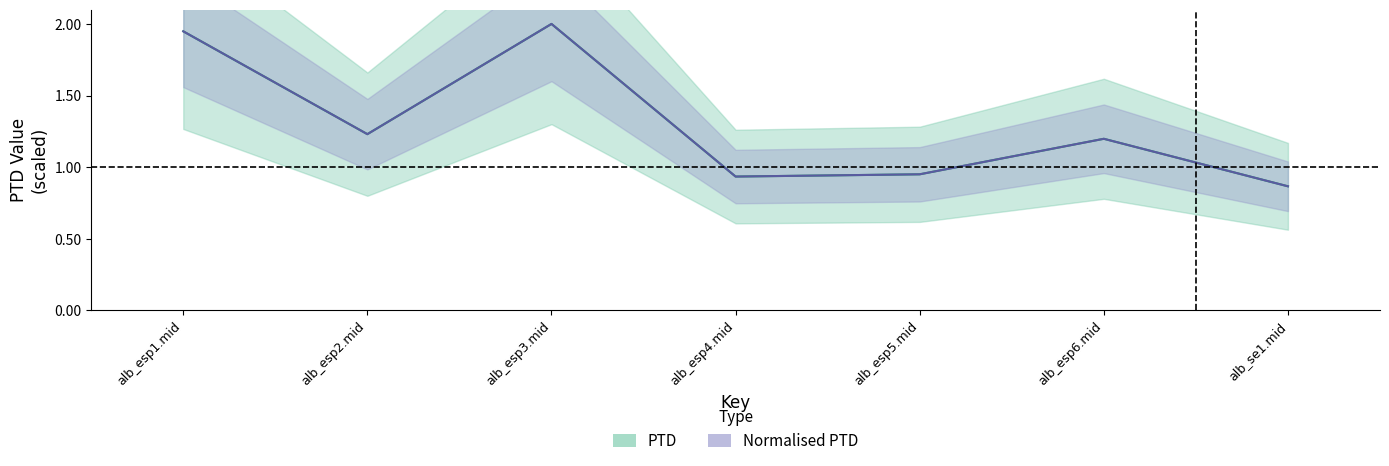

At which label does Normalised PTD first exceed 1?

alb_esp1.mid